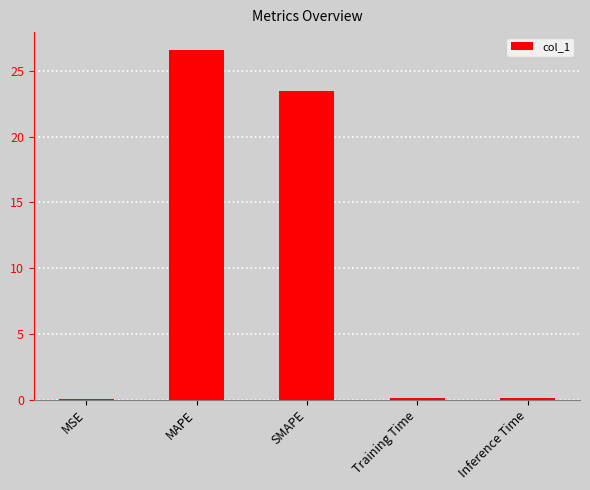

What is the sum of all values?

50.4